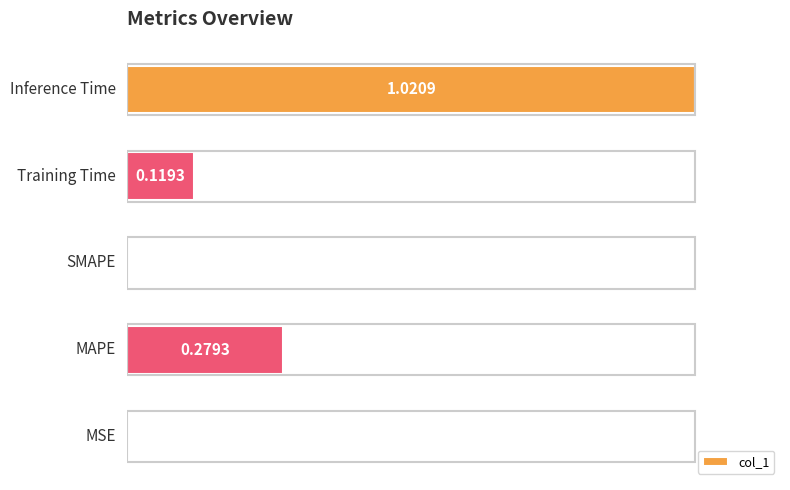

What is the sum of all values?

1.4